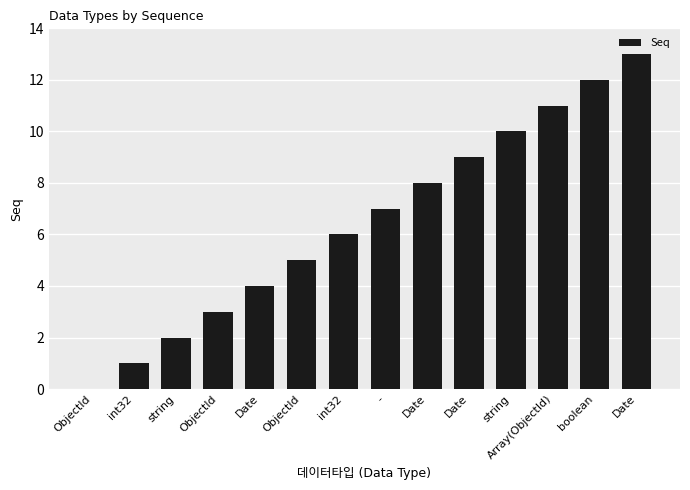

Reading left to right, extract all data points from this chart.

ObjectId=0	int32=1	string=2	ObjectId=3	Date=4	ObjectId=5	int32=6	-=7	Date=8	Date=9	string=10	Array(ObjectId)=11	boolean=12	Date=13